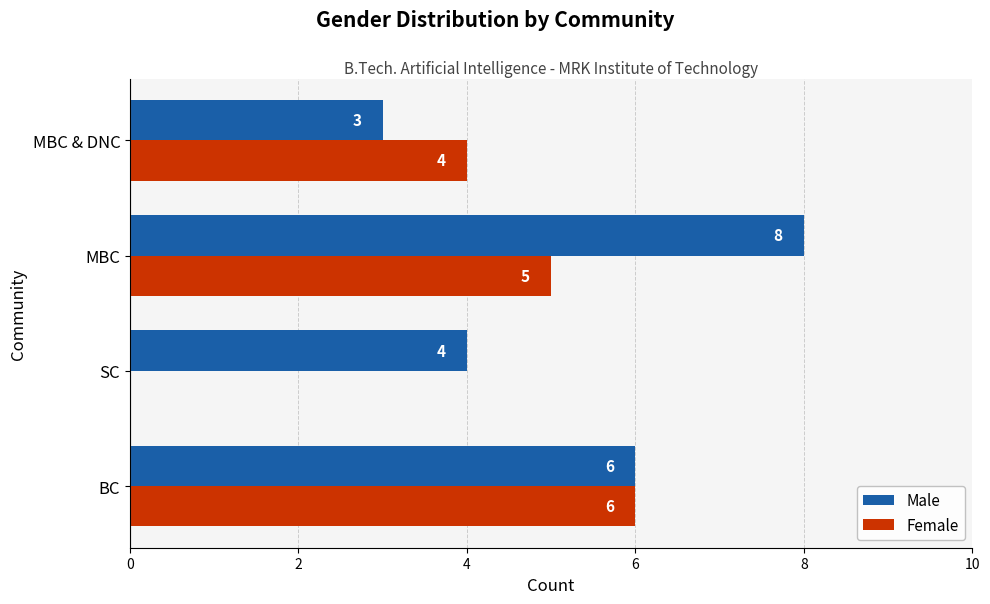

How many data points does each series have?

4